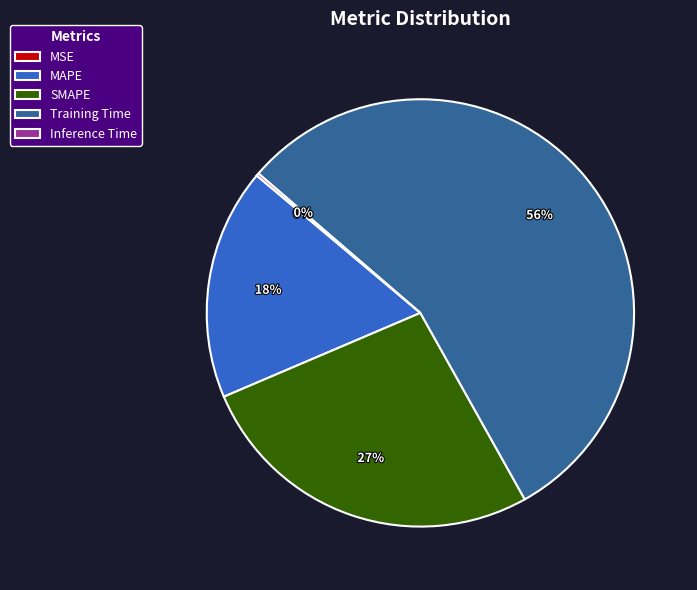

To the nearest percent, what percentage of the pie is SMAPE?

27%